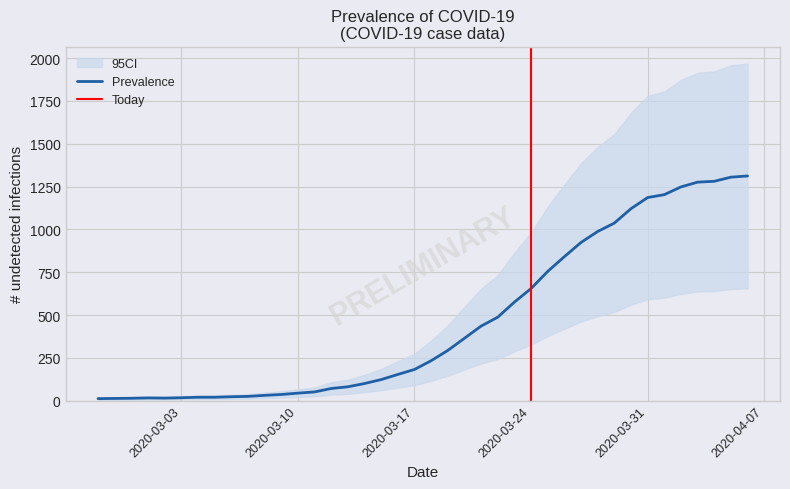

What is the maximum value shown in the chart?

1312